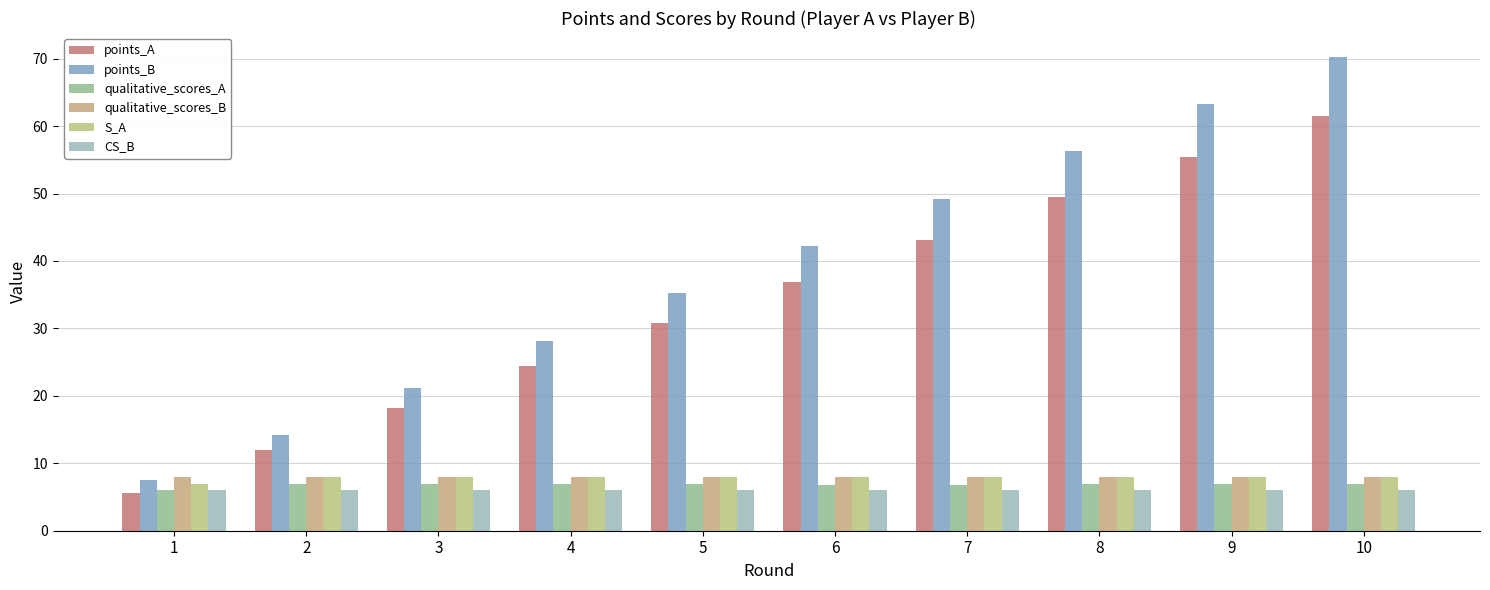

Which has a higher value, 2 or 4?

4